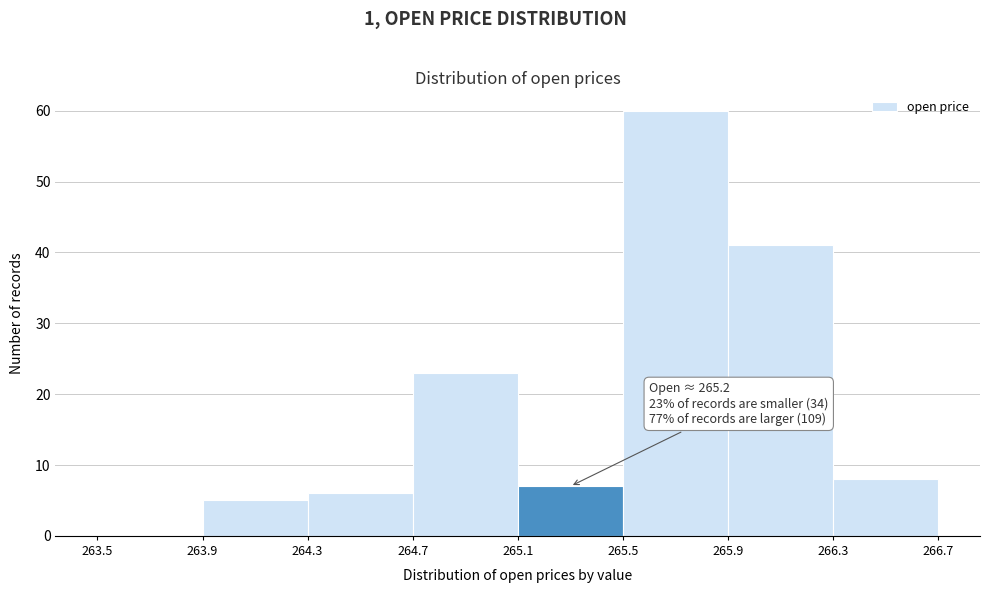

Over which range of the x-axis is the bar tallest?

265.5 to 265.9